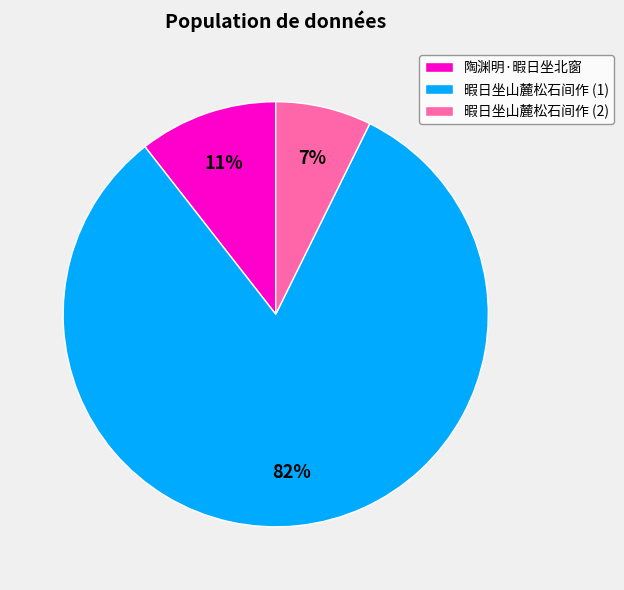

Is the sum of 陶渊明·暇日坐北窗 and 暇日坐山麓松石间作 (2) greater than half?

No